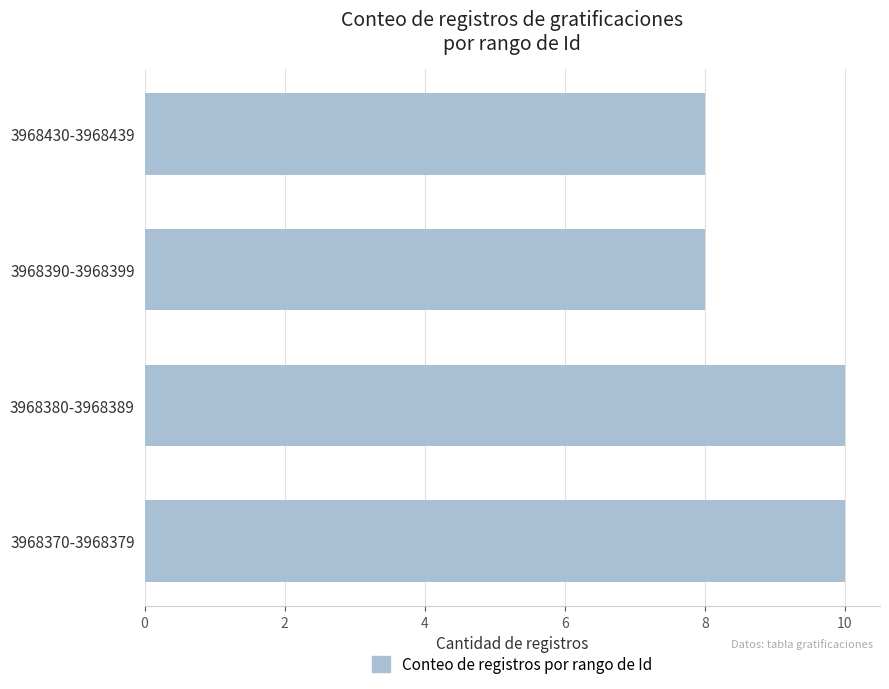

What is the maximum value shown in the chart?

10